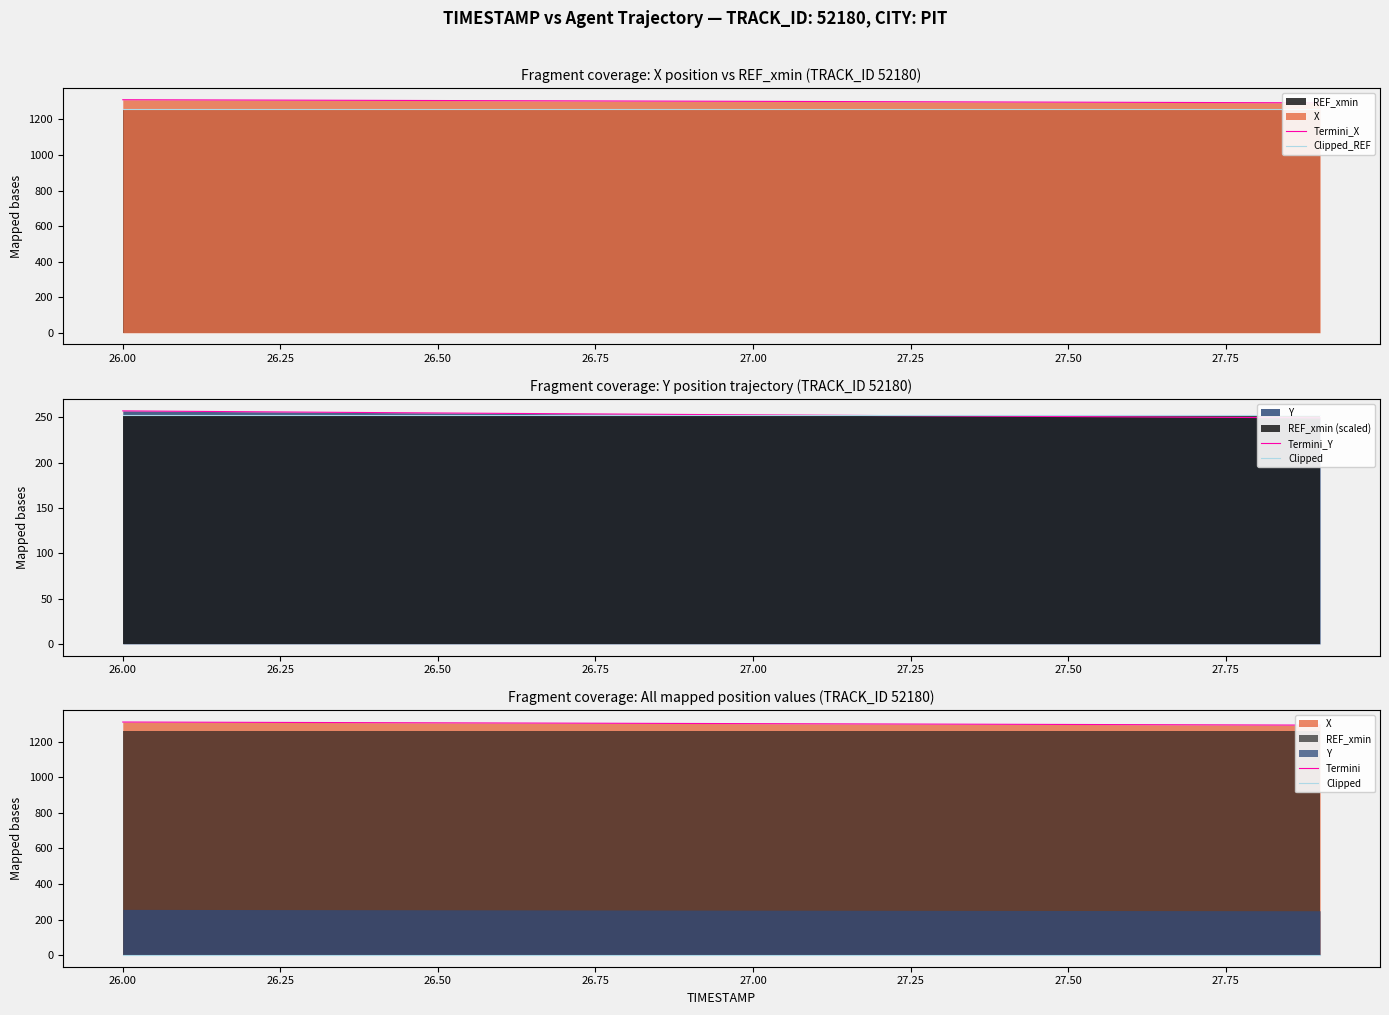

List the series in order of their peak value, lowest first.

Clipped, Termini_Y, Clipped_REF, Termini_X, Termini